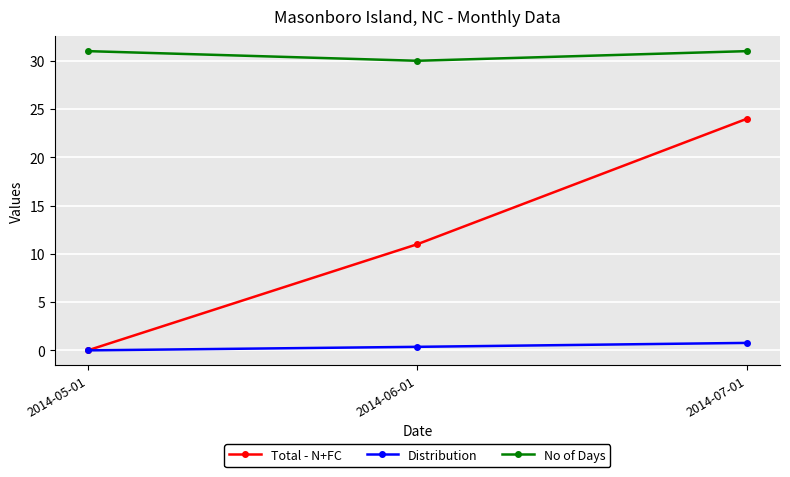

Count the number of categories in the chart.

3